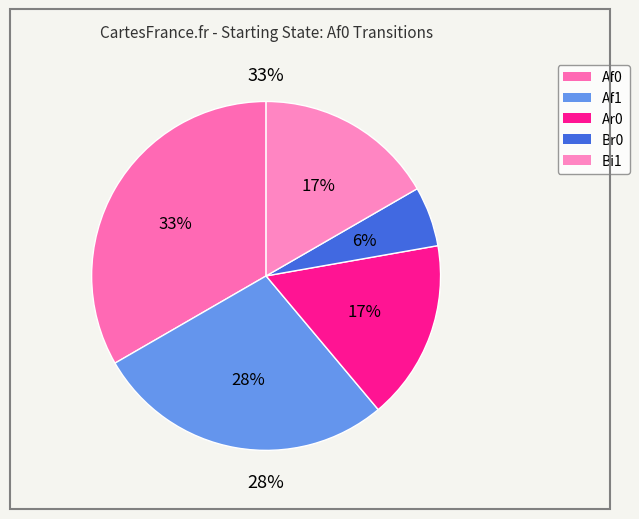

To the nearest percent, what is the difference between the Bi1 and Af1 slice percentages?

11%